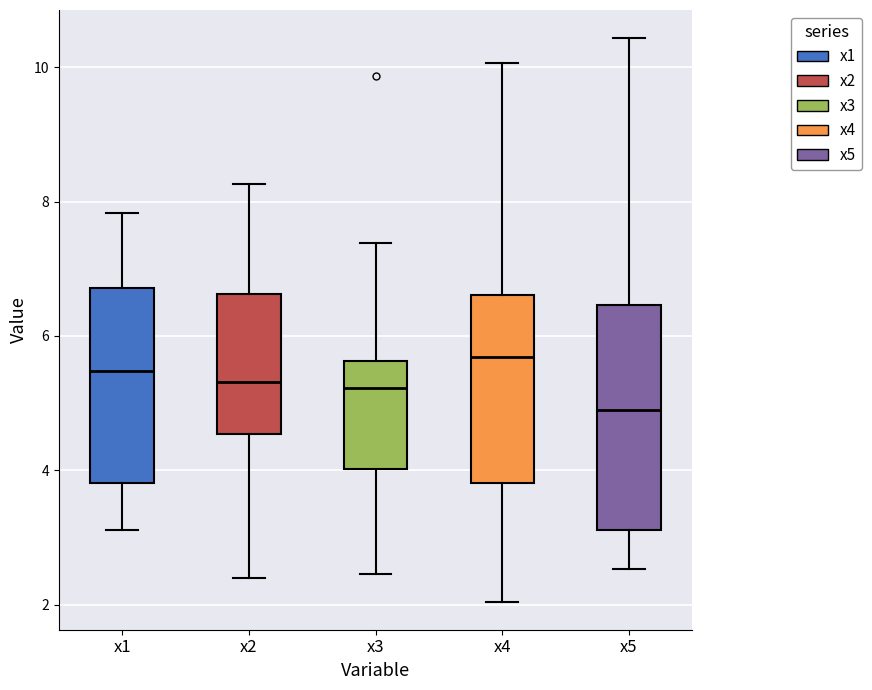

Where is the lower edge of the box for x2 on the y-axis? The values are not printed on the chart, so give them approximately, as read against the axis.

4.6